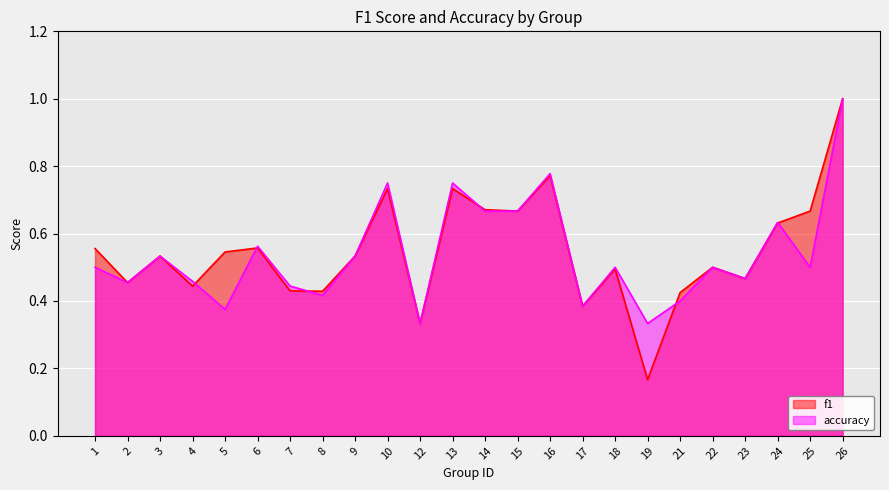

Is it true that f1 equals 0.1 at 5?

False